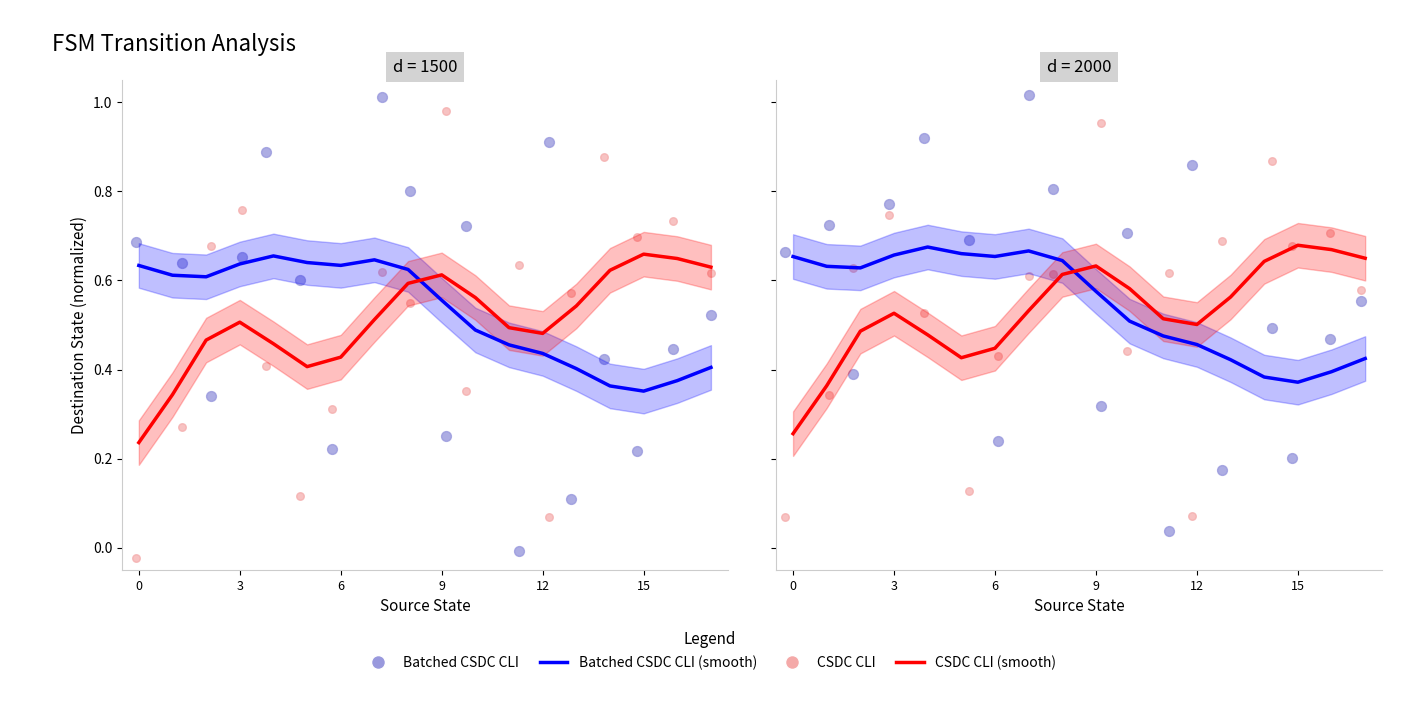

Which series reaches the maximum Y coordinate?

Batched CSDC CLI